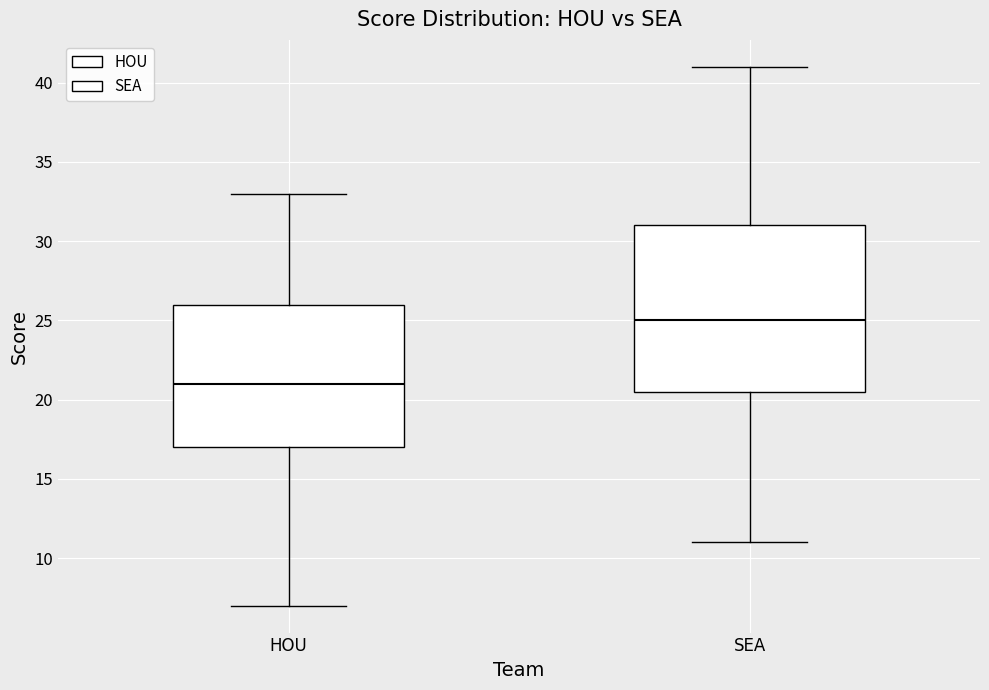

Reading left to right, transcribe this box plot: for each box, give where its median line is, the range the box spans, and where its two whiskers end, as read against the y-axis. The values are not printed on the chart, so give them approximately, as read against the axis.

HOU: median 21.0, box 17.0 to 26.0, whiskers 7.0 to 33.0
SEA: median 25.0, box 20.5 to 31.0, whiskers 11.0 to 41.0